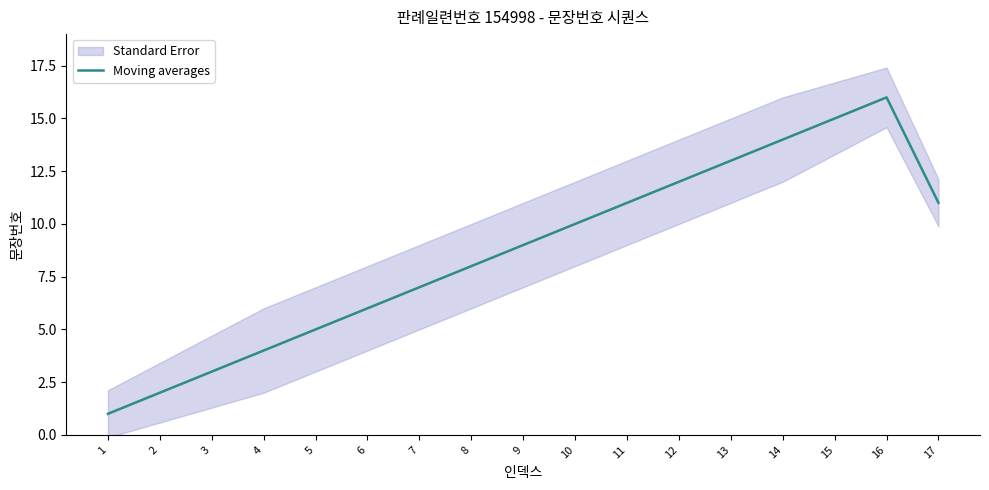

At which label is the value closest to 8?

8